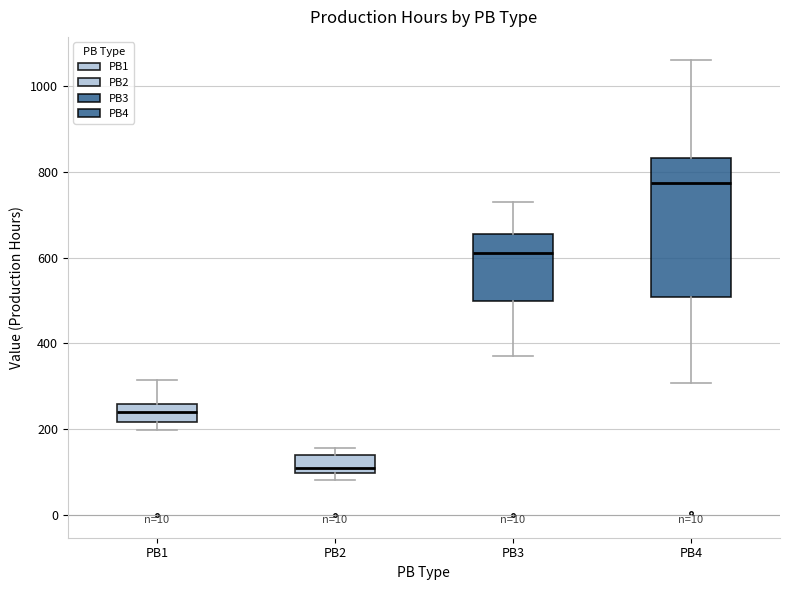

Which box's median line is the highest?

PB4